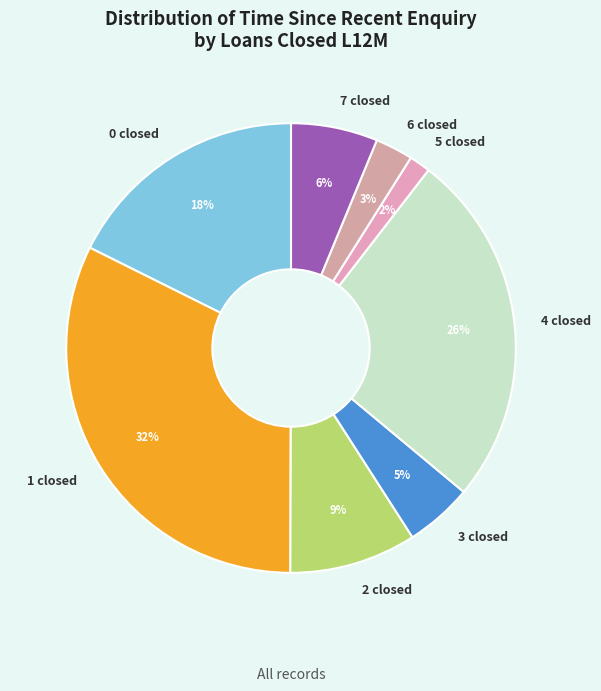

Which category has the smallest portion of the pie?

5 closed